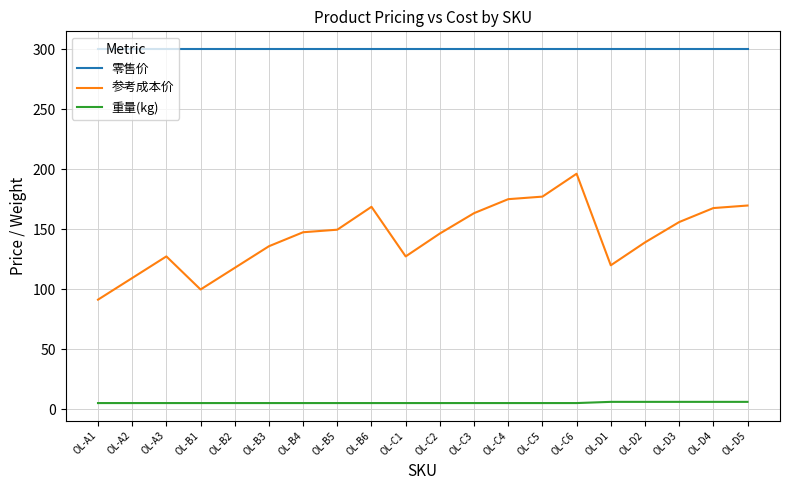

What position from the left is OL-D1?

16